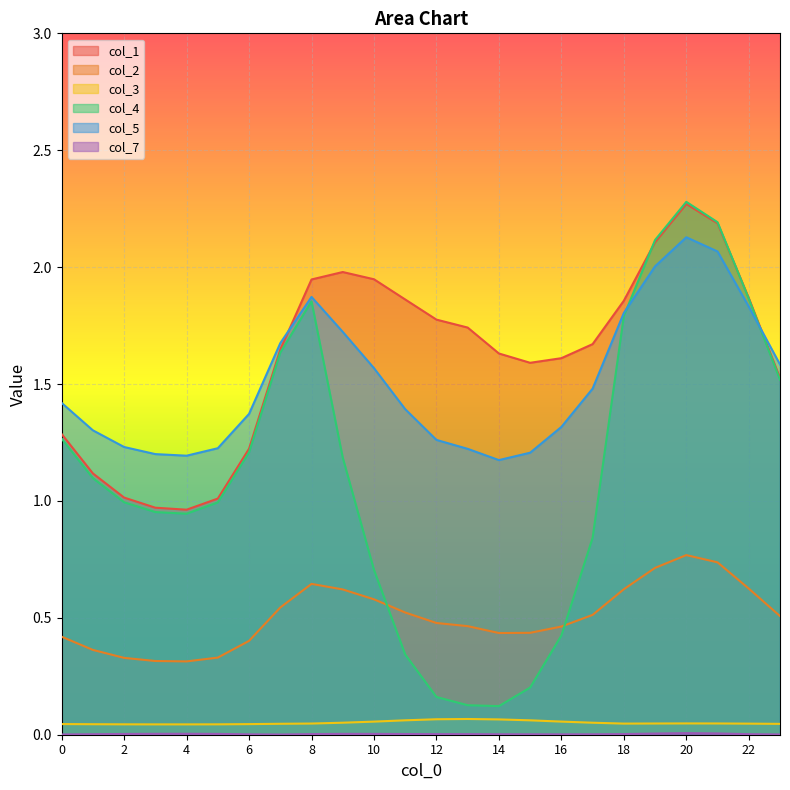

The col_1 series shows 1.7 at 5. True or false?

False